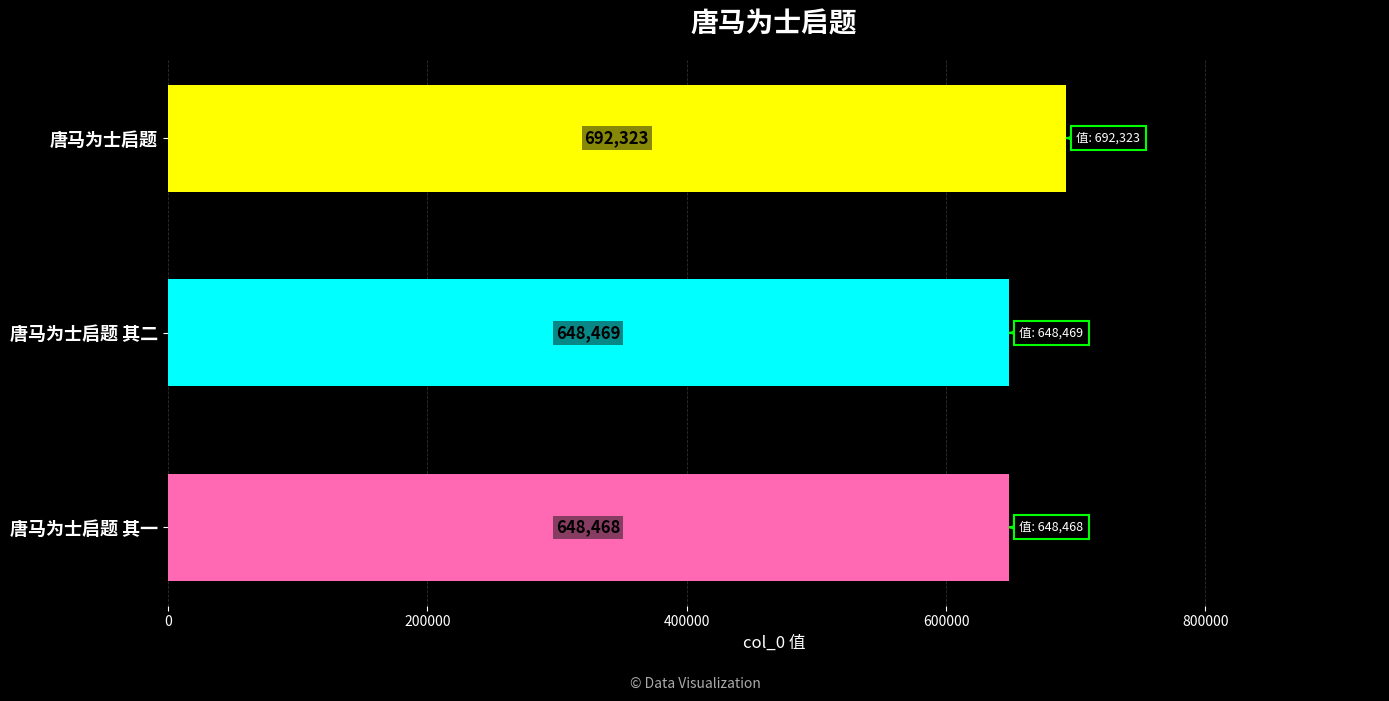

What is the ratio of the value at 唐马为士启题 其二 to the value at 唐马为士启题 其一?

1.0